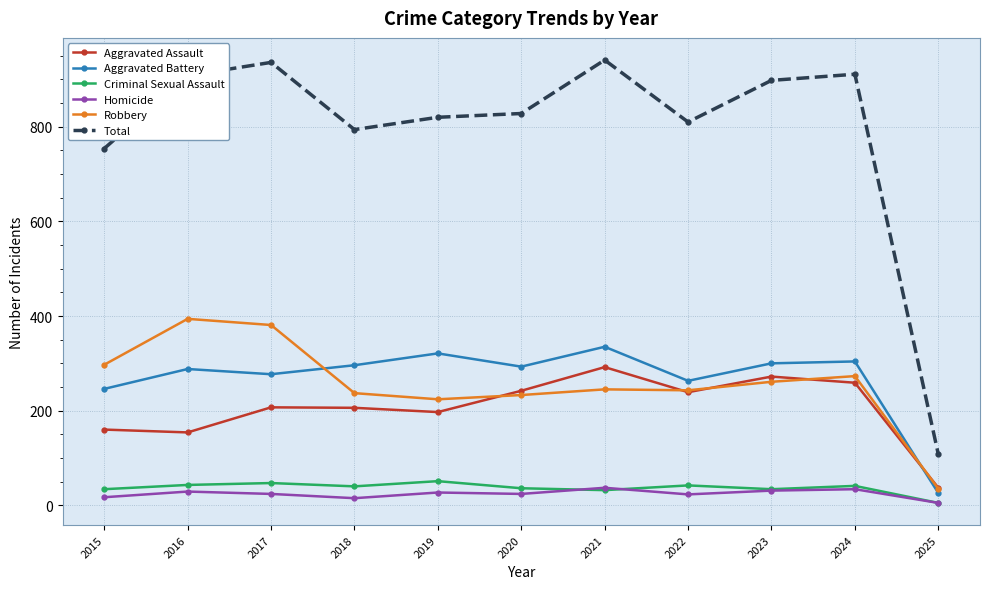

What is the spread (max minus min) of values at 2025?

103